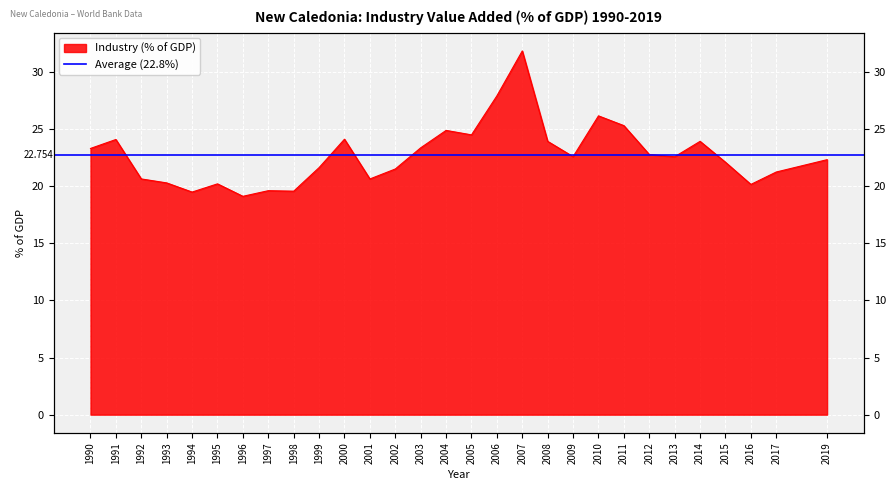

Does the chart display data point markers on the line(s)?

No